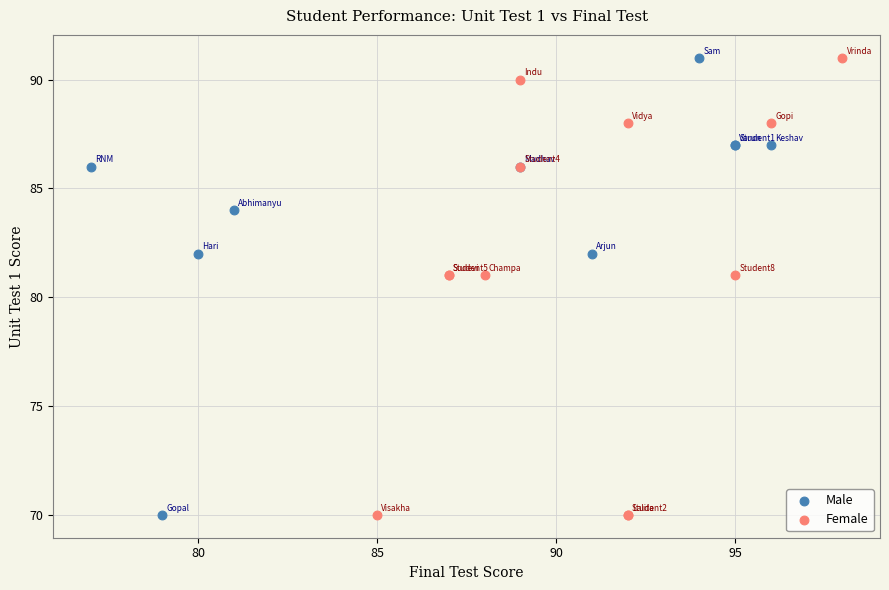

What are all the series names shown in the legend?

Male, Female